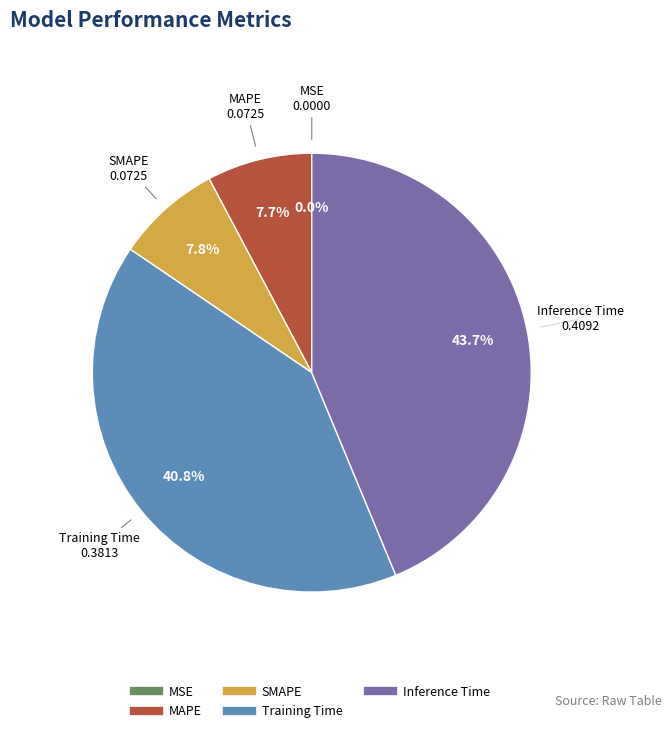

Between SMAPE and Inference Time, which is larger?

Inference Time